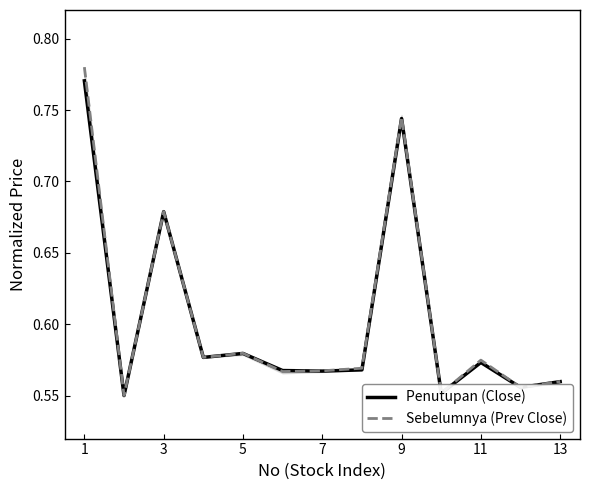

At which category is the sum across all series the highest?

1